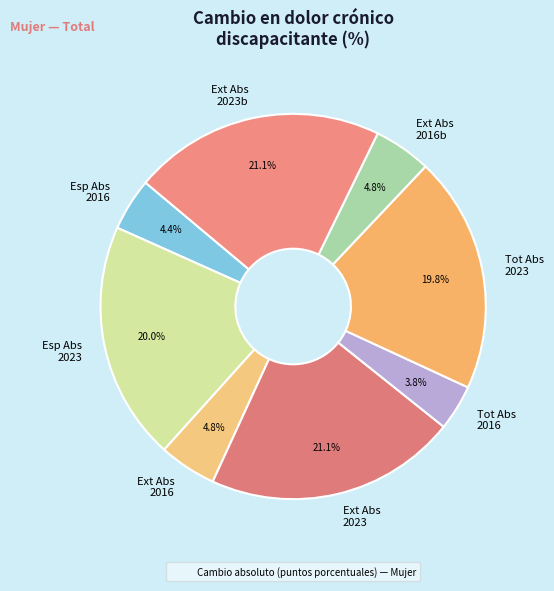

What is the smallest slice in the pie chart?

Tot Abs 2016